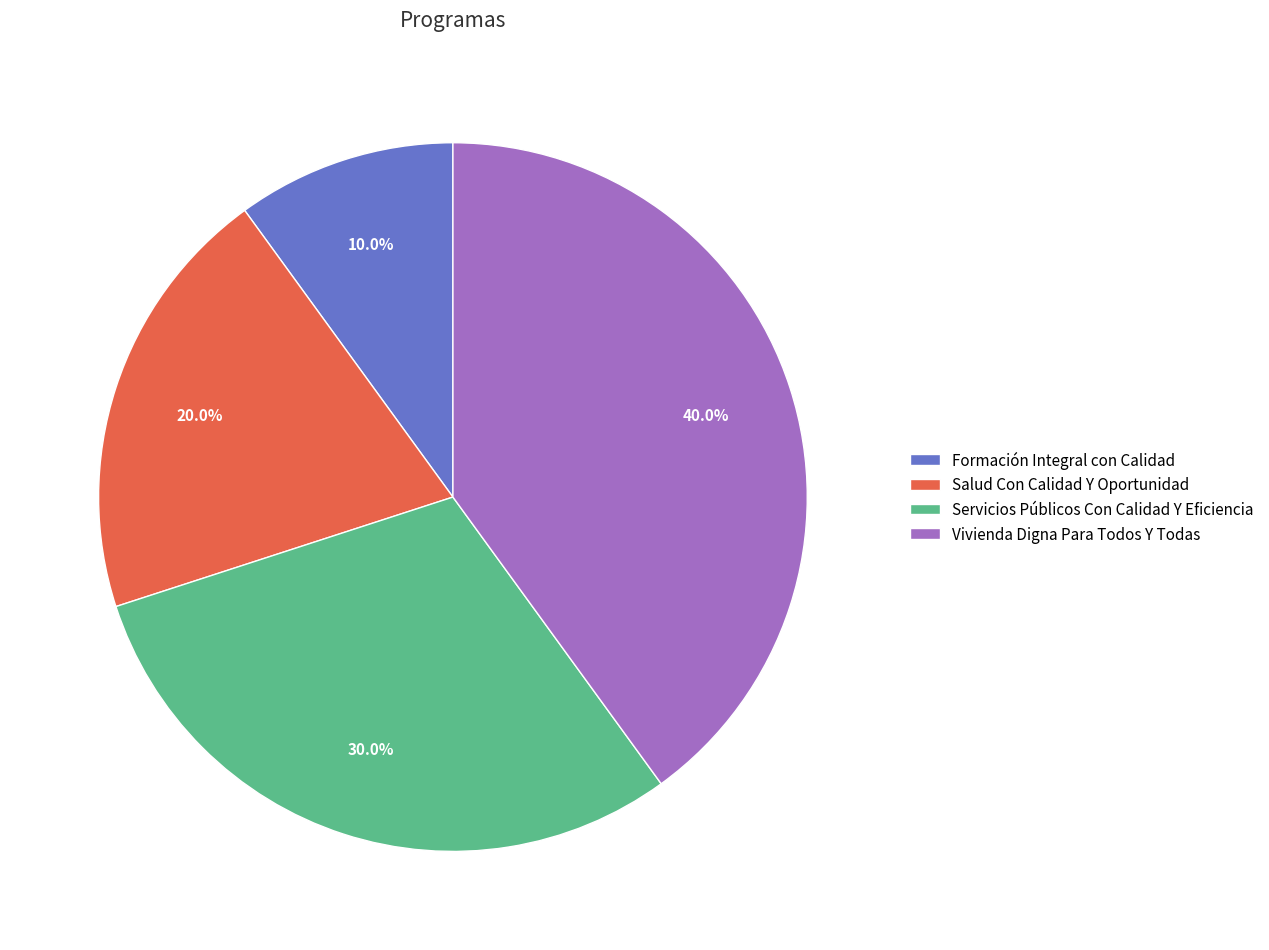

What is the largest slice in the pie chart?

Vivienda Digna Para Todos Y Todas